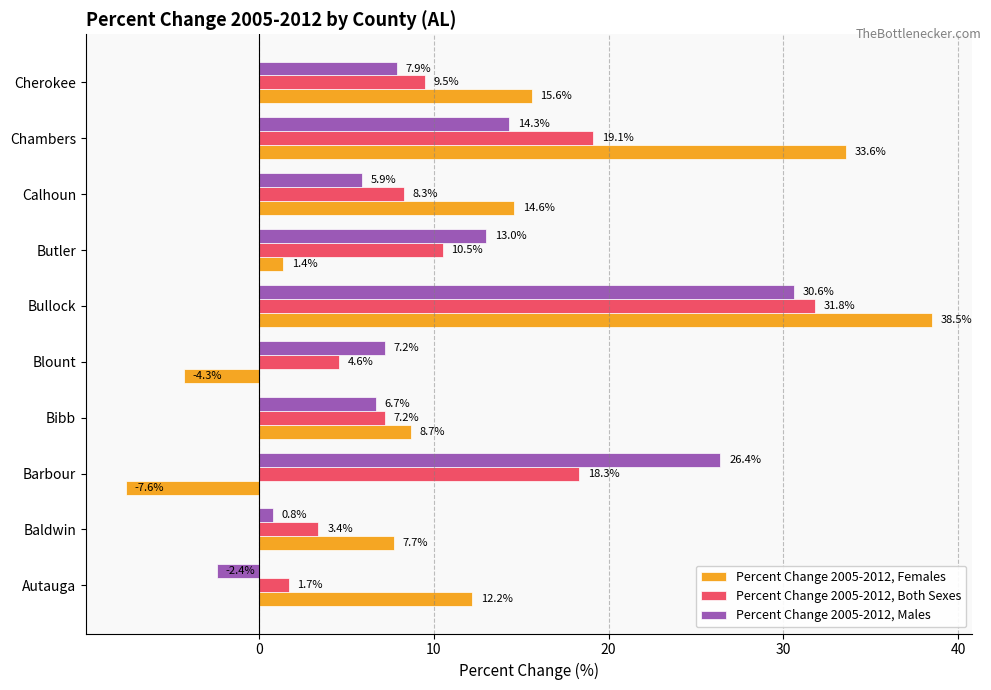

What is the minimum value shown in the chart?

-7.6